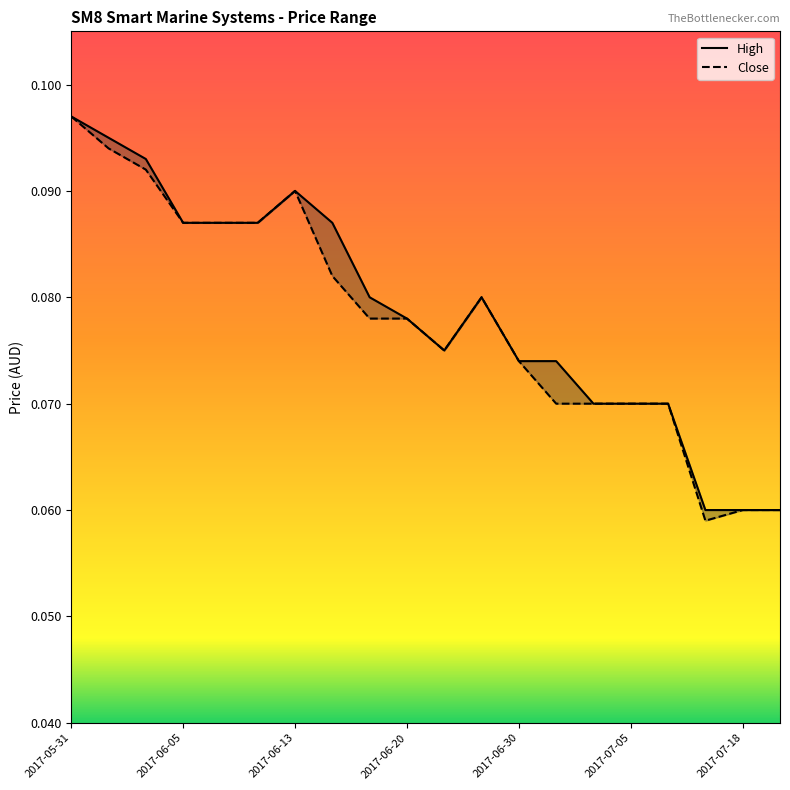

Which category has the lowest value in the High series?

2017-07-17